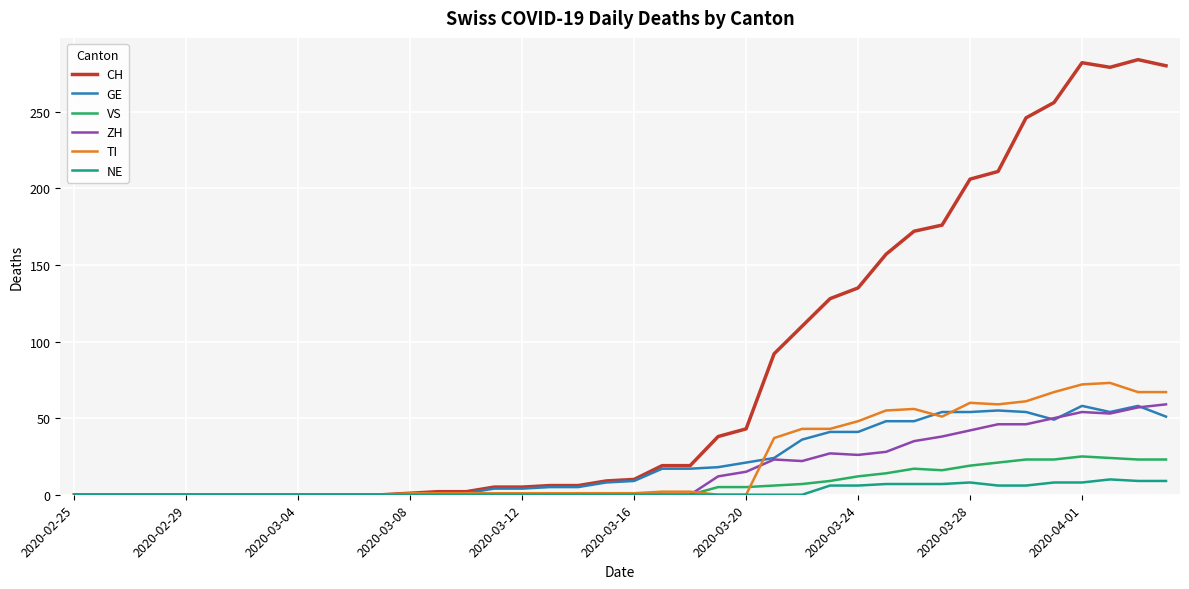

Which series has the largest range (max minus min)?

CH